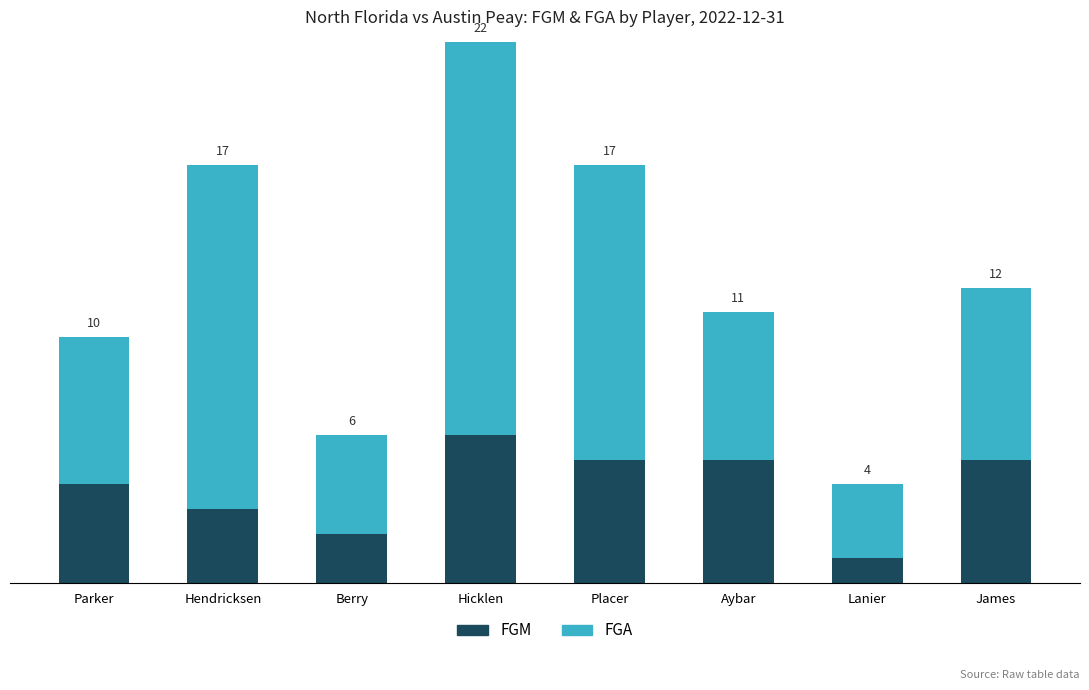

Which series has the widest spread of values?

FGA